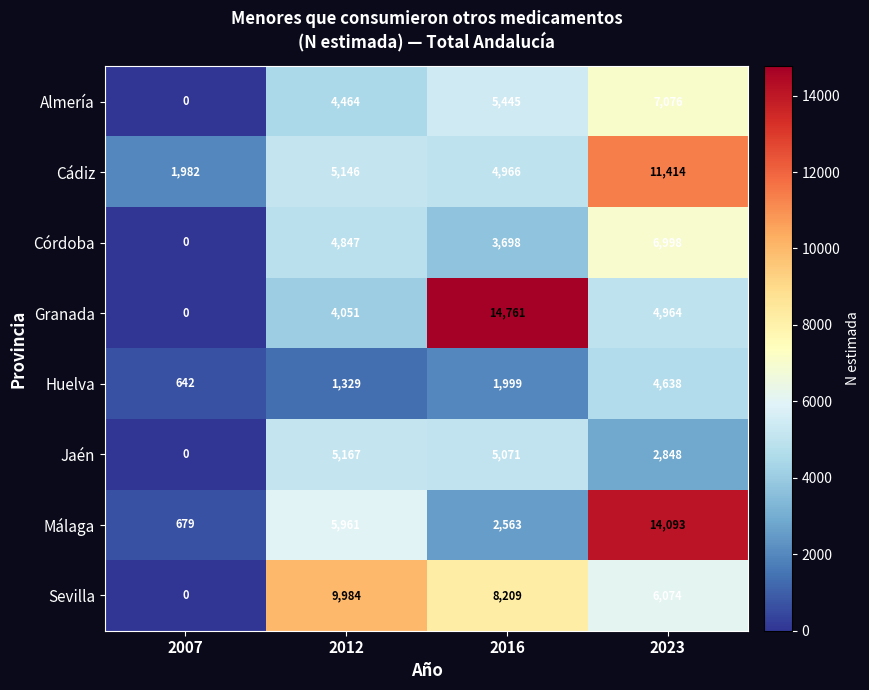

How many data points does each series have?

4